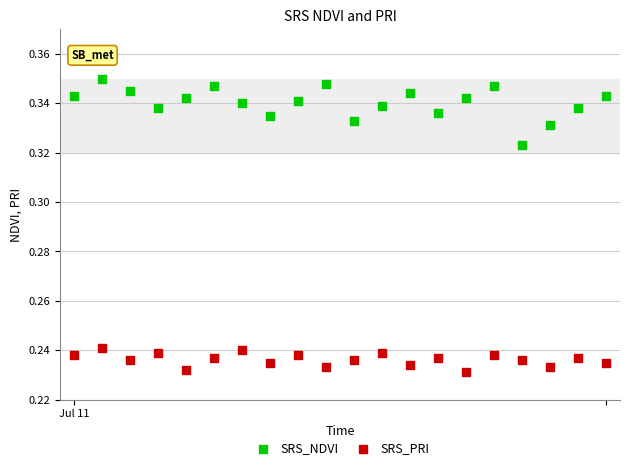

What are all the series names shown in the legend?

SRS_NDVI, SRS_PRI